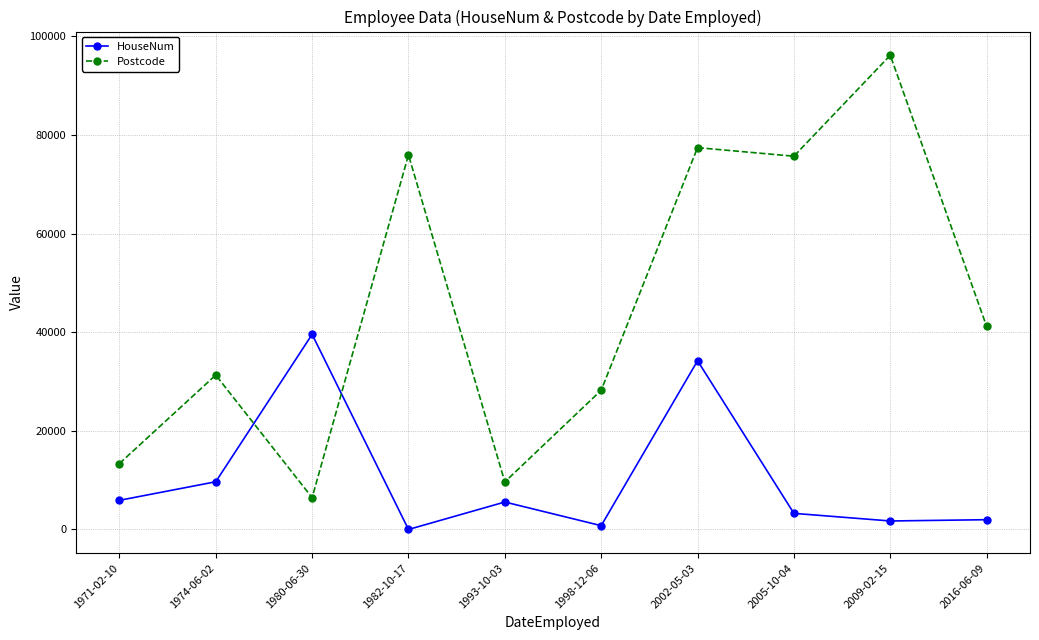

How many interior local valleys does the Postcode series have?

3